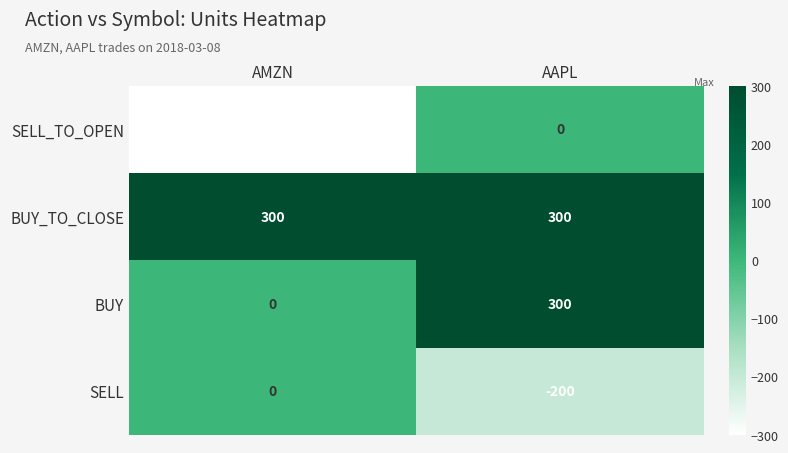

Is it true that SELL_TO_OPEN equals -96 at AMZN?

False